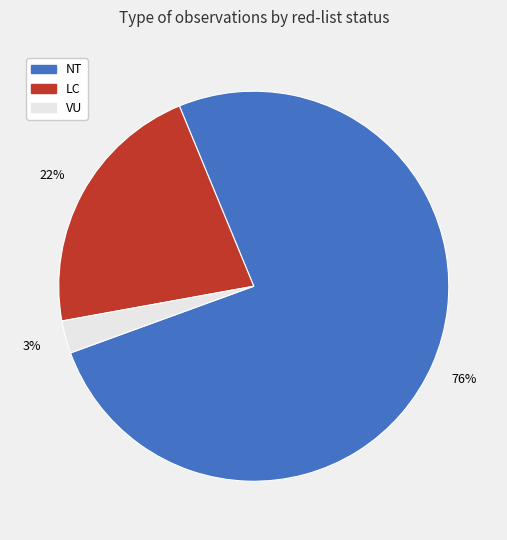

To the nearest percent, what is the combined percentage of NT and VU?

78%